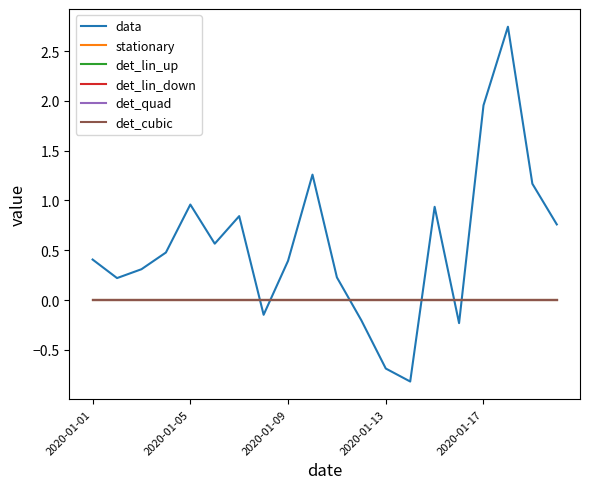

True or false: det_lin_down and det_cubic intersect in this chart.

False